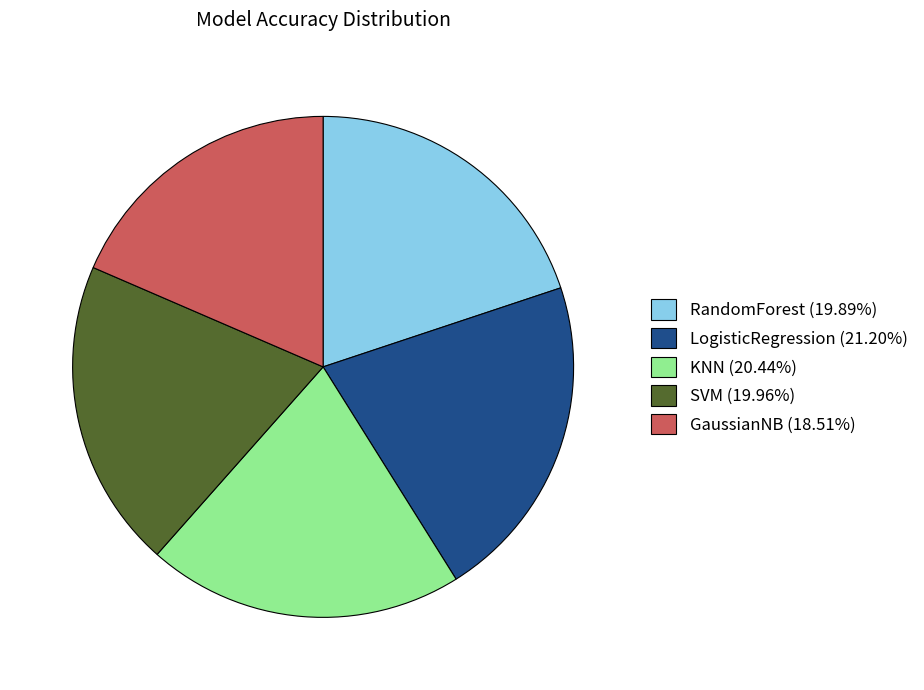

Does any single category account for the majority?

No